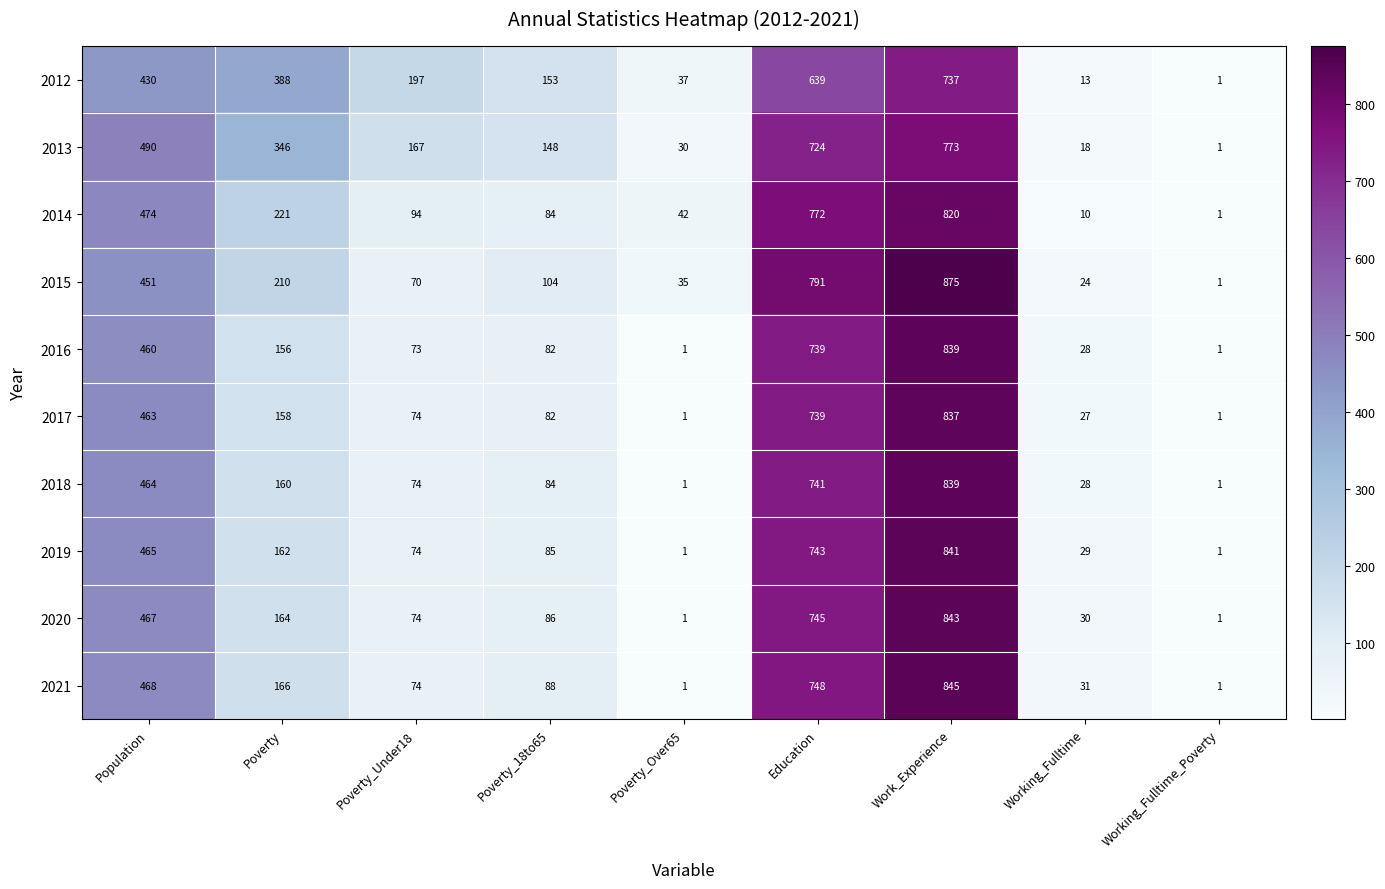

List the labels in order of 2013 value, largest first.

Work_Experience, Education, Population, Poverty, Poverty_Under18, Poverty_18to65, Poverty_Over65, Working_Fulltime, Working_Fulltime_Poverty